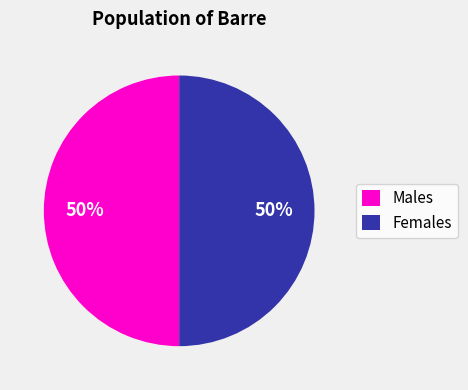

What is the ratio of the value at Males to the value at Females?

1.0